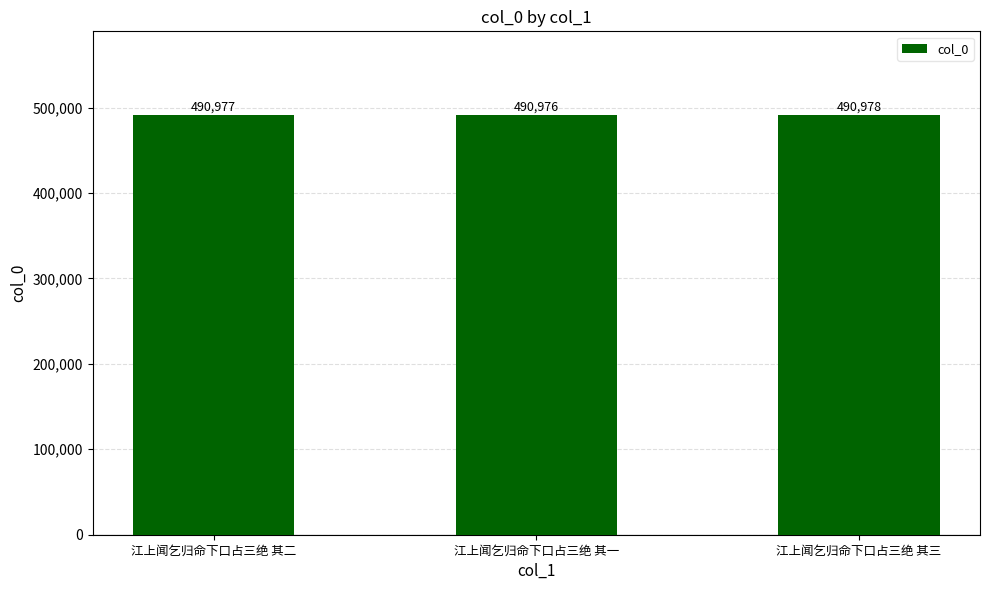

Are the bars horizontal?

No